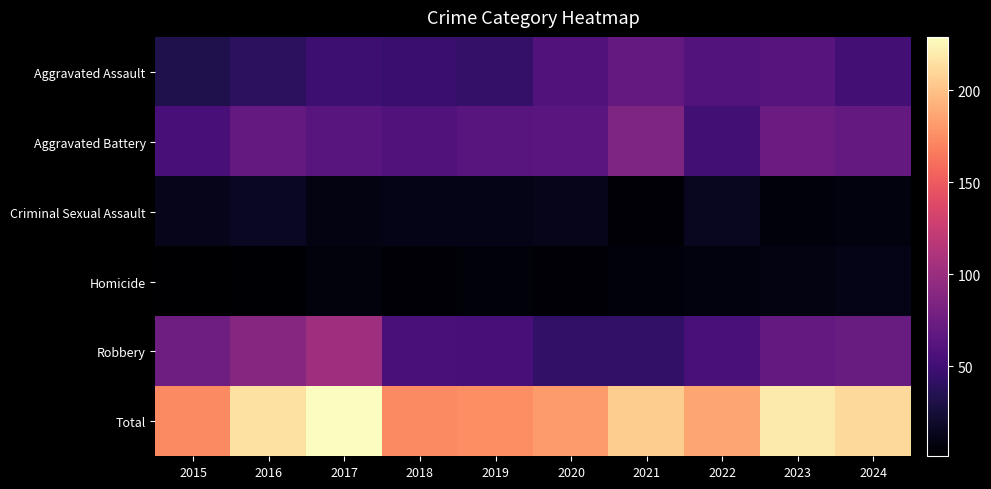

Which category has the highest value across all series?

2017